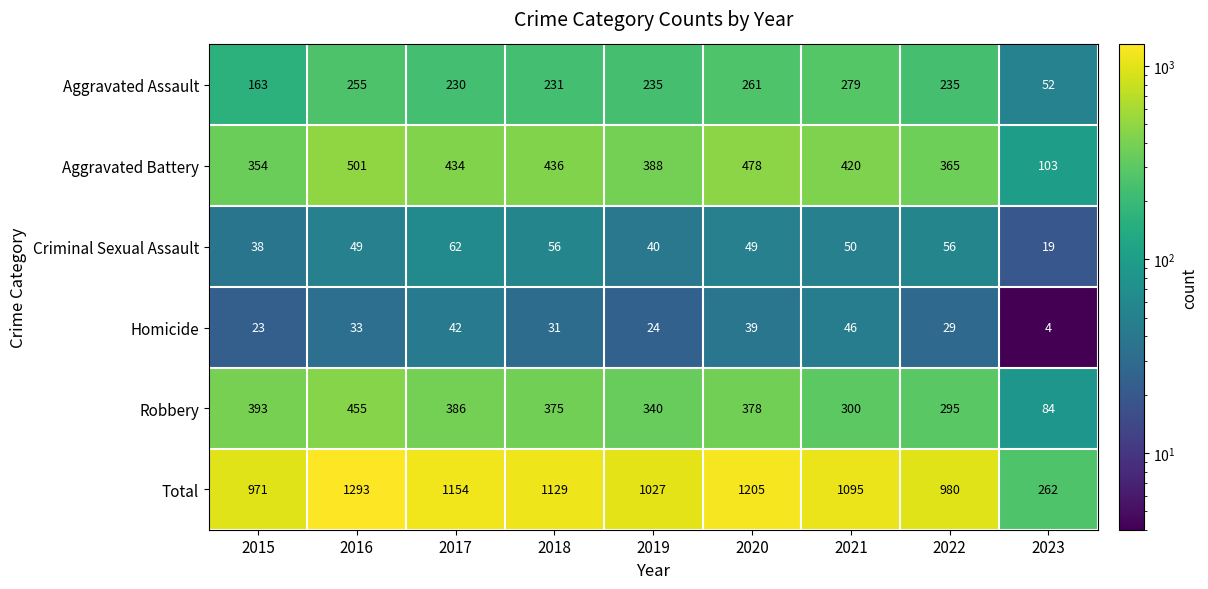

Count the number of data series in this chart.

6